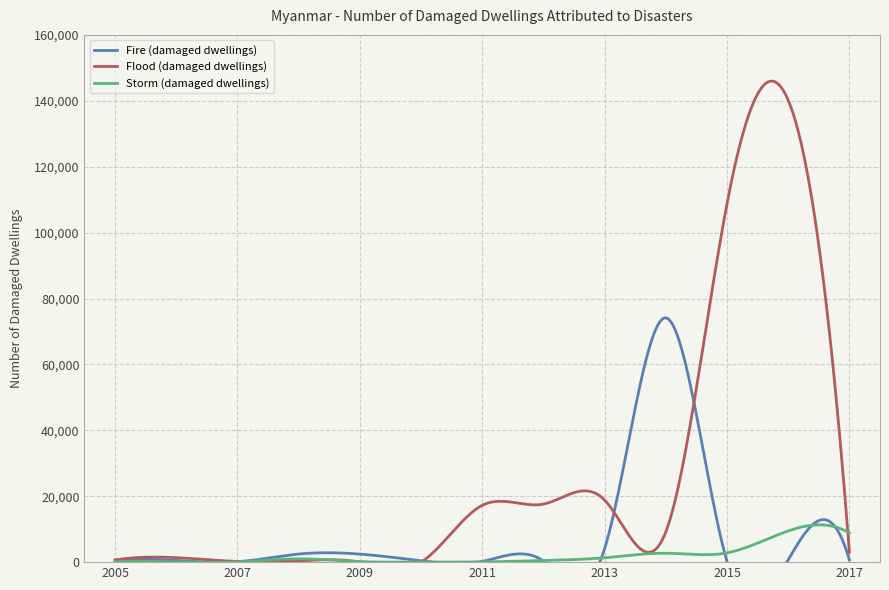

Is this an area chart (filled region under the line)?

No